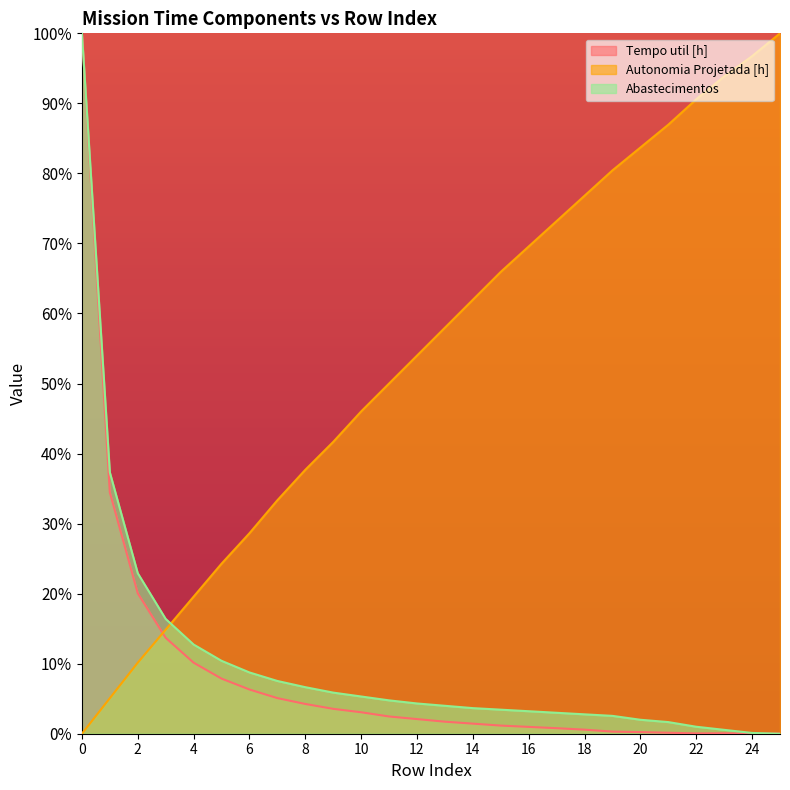

Where does the Autonomia Projetada [h] series first go above 57?

13